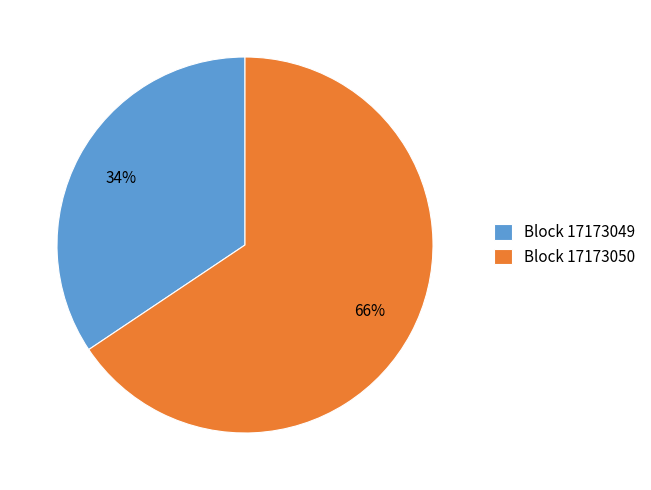

True or false: Block 17173049 accounts for 34% of the total.

True